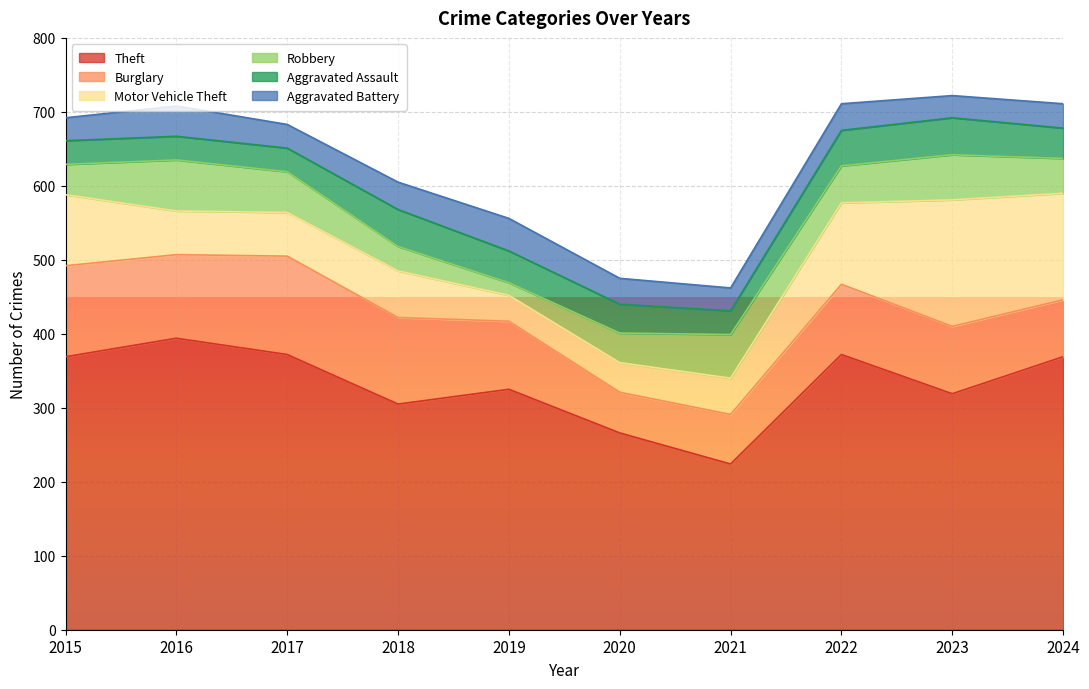

List the labels in order of Theft value, smallest first.

2021, 2020, 2018, 2023, 2019, 2015, 2024, 2017, 2022, 2016